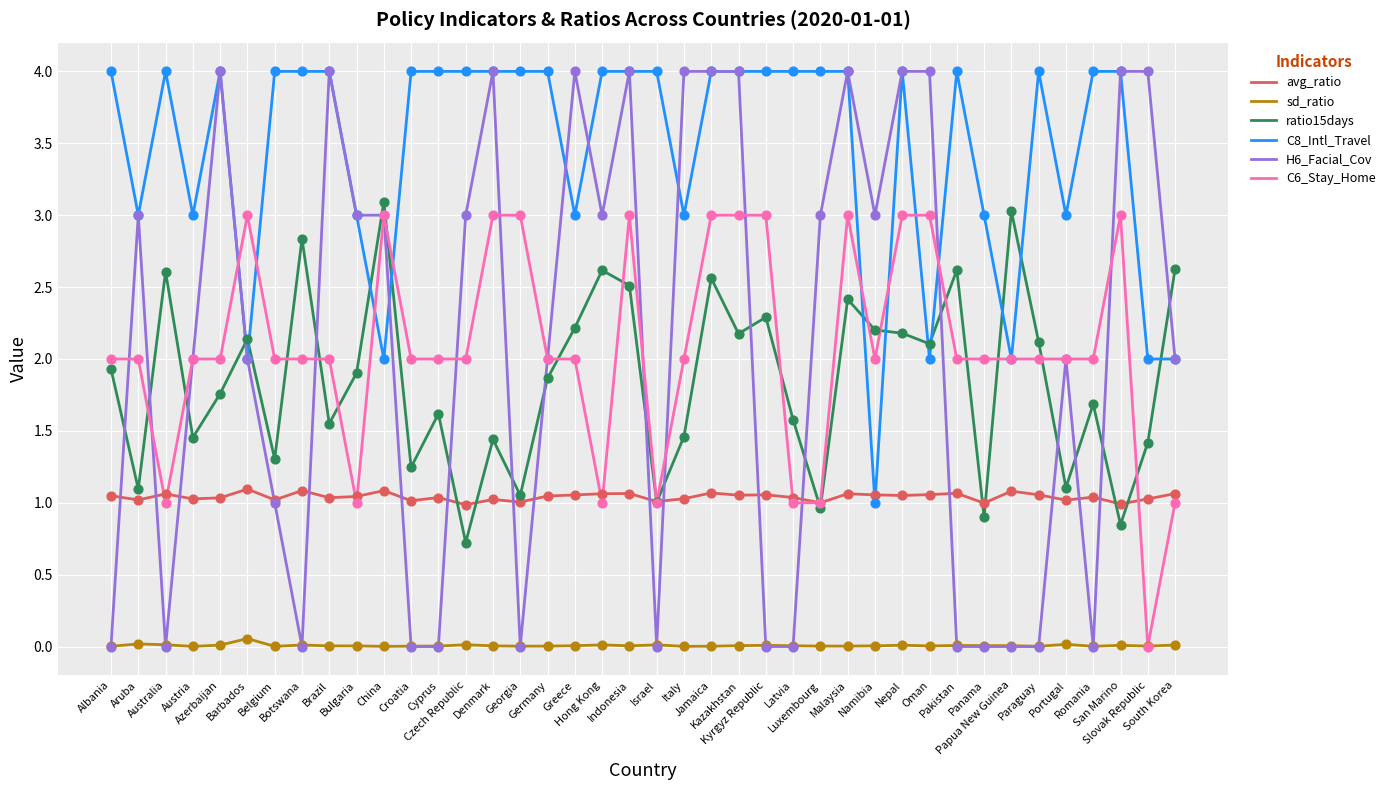

Which series has the largest total across all categories?

C8_Intl_Travel